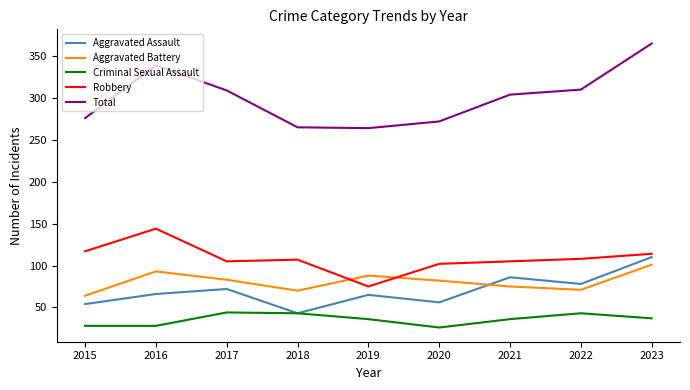

Is the value of Total at 2020 greater than the value of Robbery at 2020?

Yes